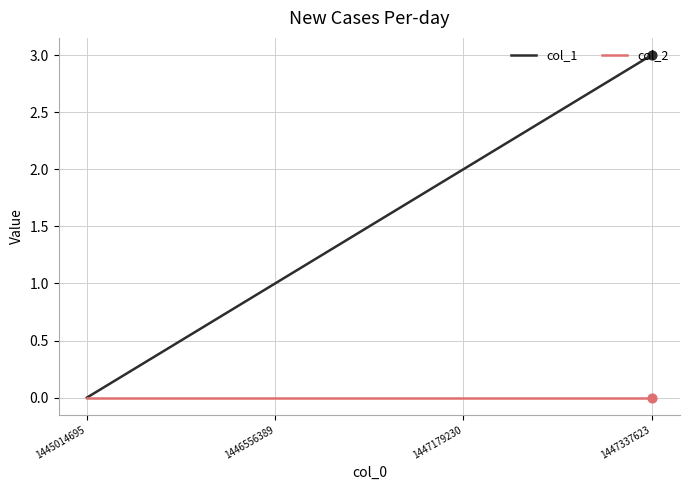

Between 1447179230 and 1447337623, which series saw the biggest shift?

col_1